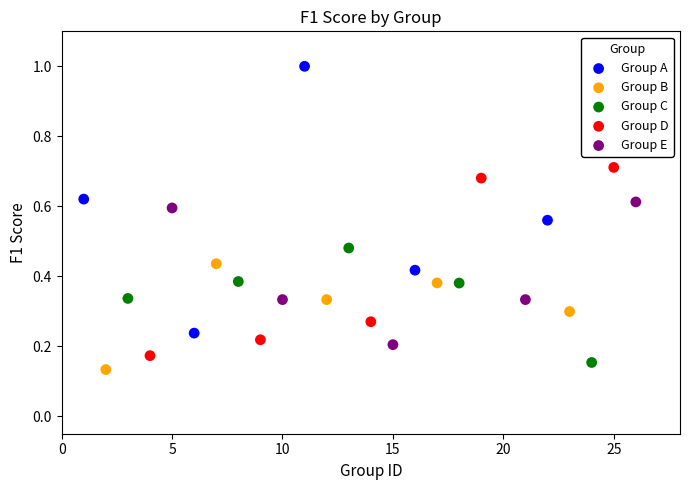

Which series has the largest Y range (max minus min)?

Group A